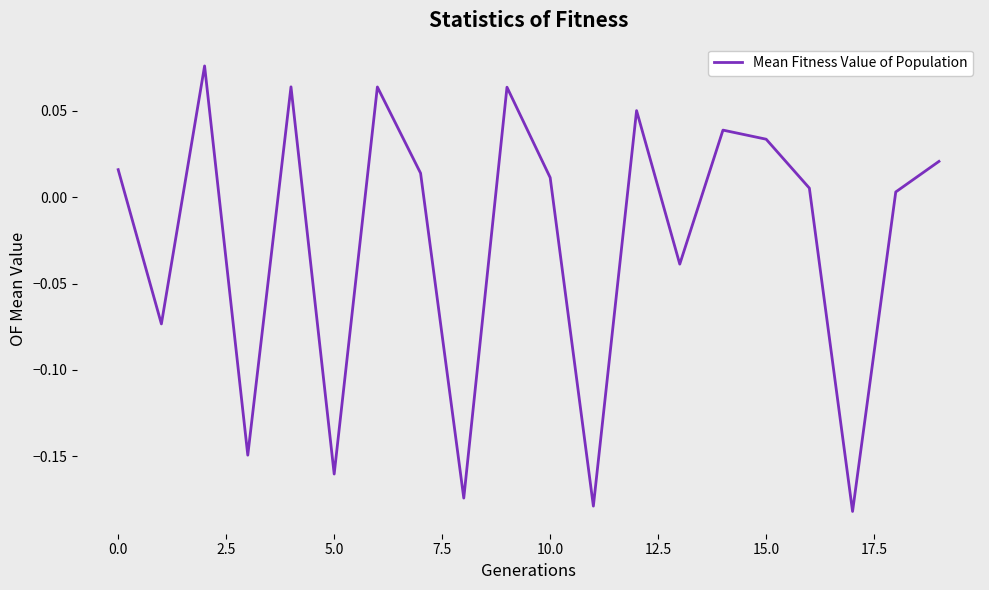

How many values exceed 0?

13